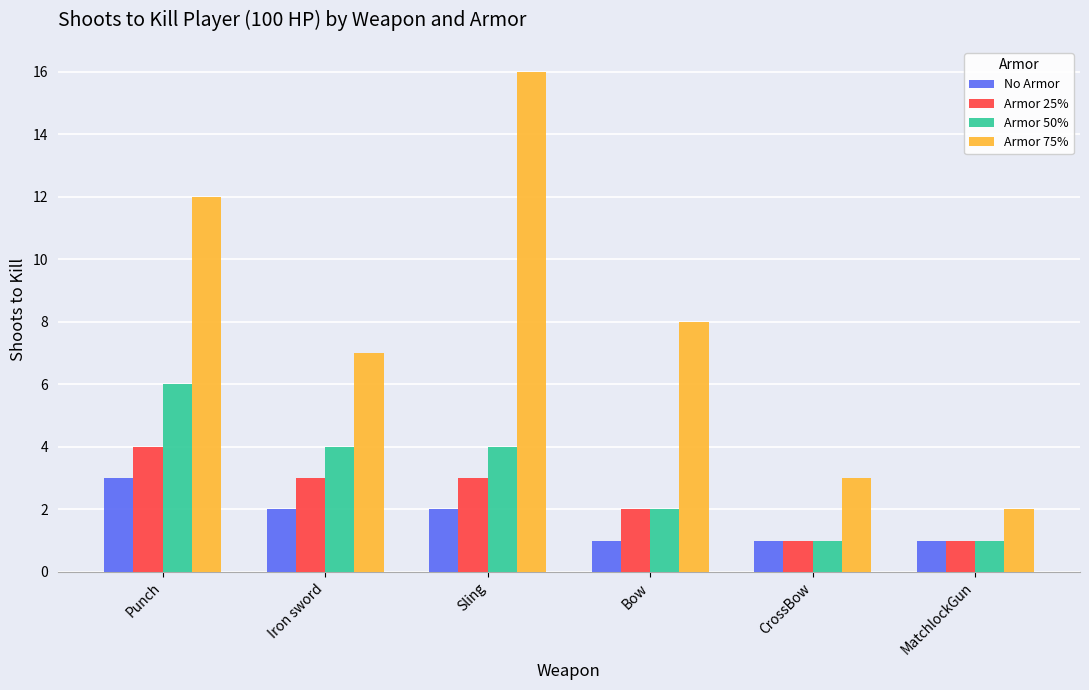

What is the label of the 3rd bar from the right?

Bow